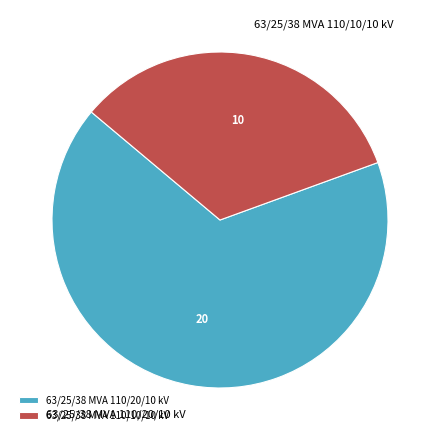

Which slice is the largest?

63/25/38 MVA 110/20/10 kV